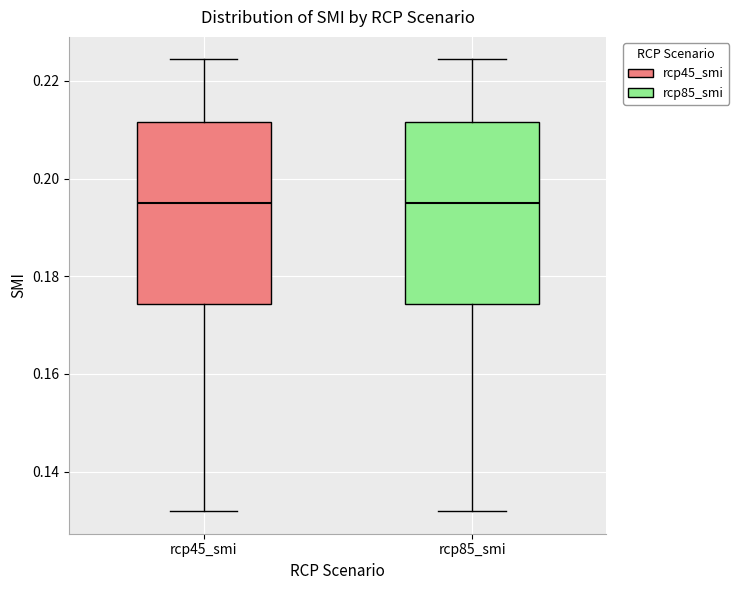

Reading left to right, read every box against the y-axis: the position of its median line, the range the box covers, and the ends of its whiskers. The values are not printed on the chart, so give them approximately, as read against the axis.

rcp45_smi: median 0.194, box 0.174 to 0.212, whiskers 0.132 to 0.224
rcp85_smi: median 0.194, box 0.174 to 0.212, whiskers 0.132 to 0.224